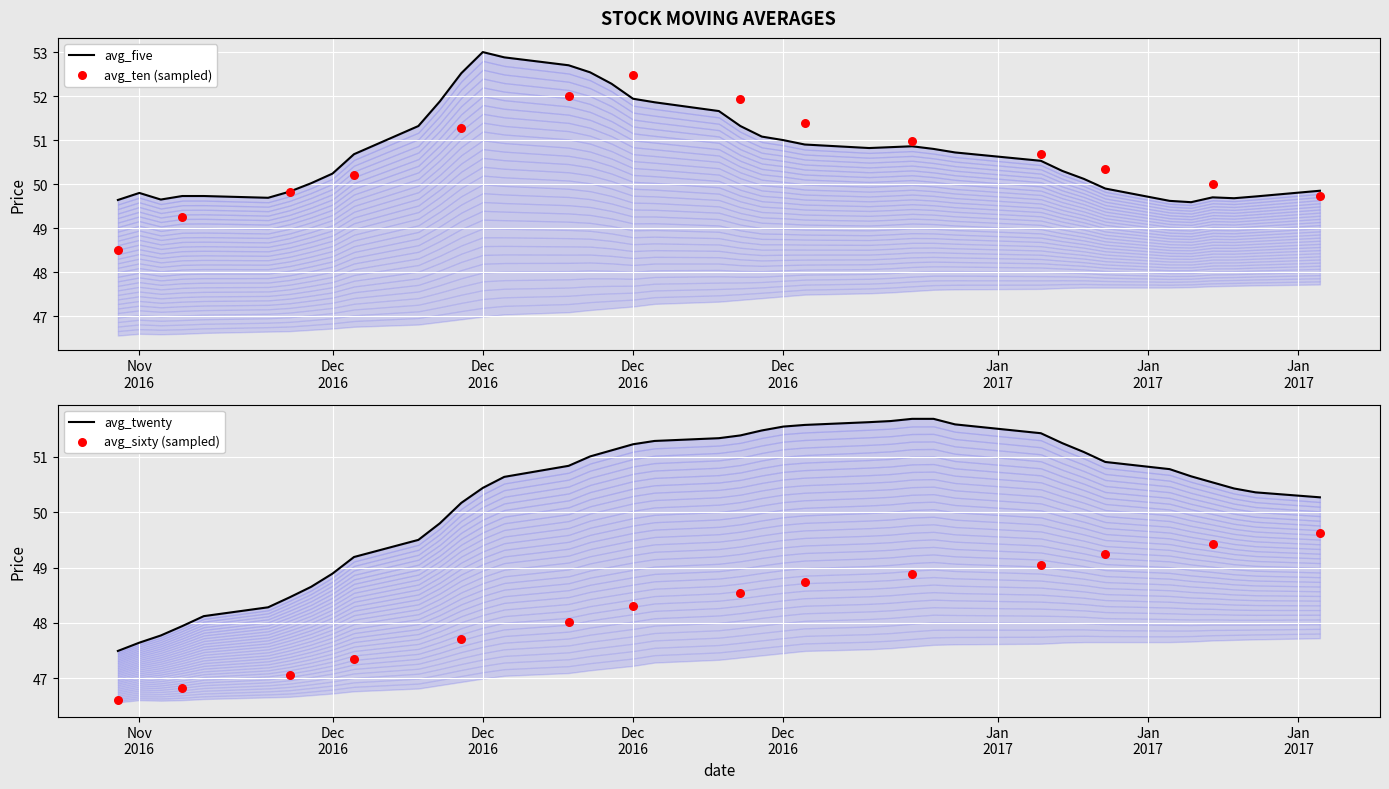

At which category is the sum across all series the highest?

20